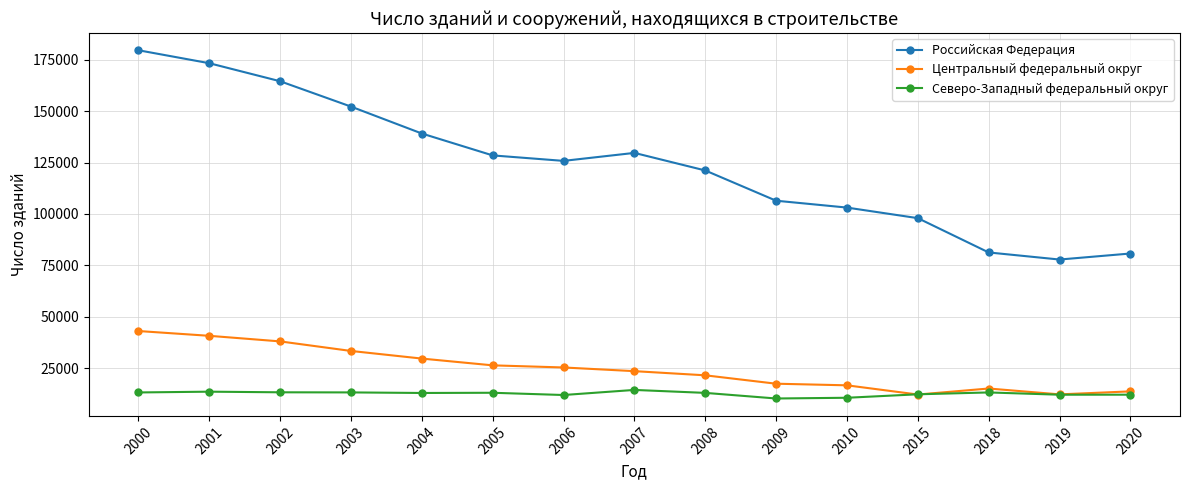

True or false: Северо-Западный федеральный округ has a value of 13155 at 2018.

True